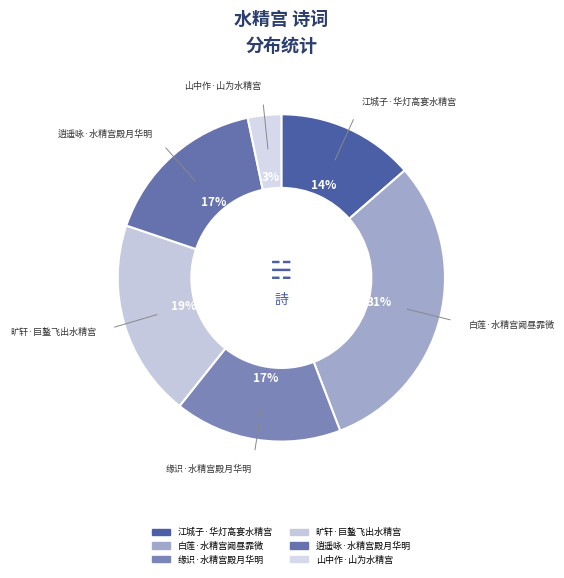

How many slices are in this pie chart?

6